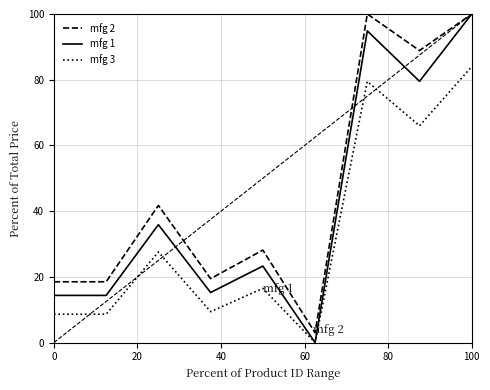

List the series in order of their overall mean, highest first.

mfg 2, mfg 1, mfg 3